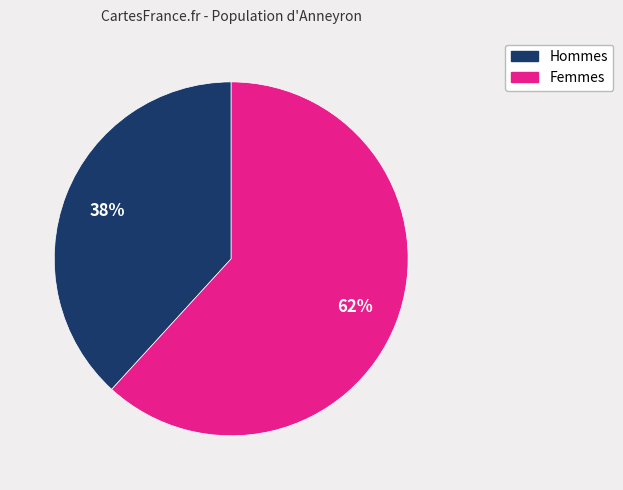

Is there a majority slice in this chart?

Yes